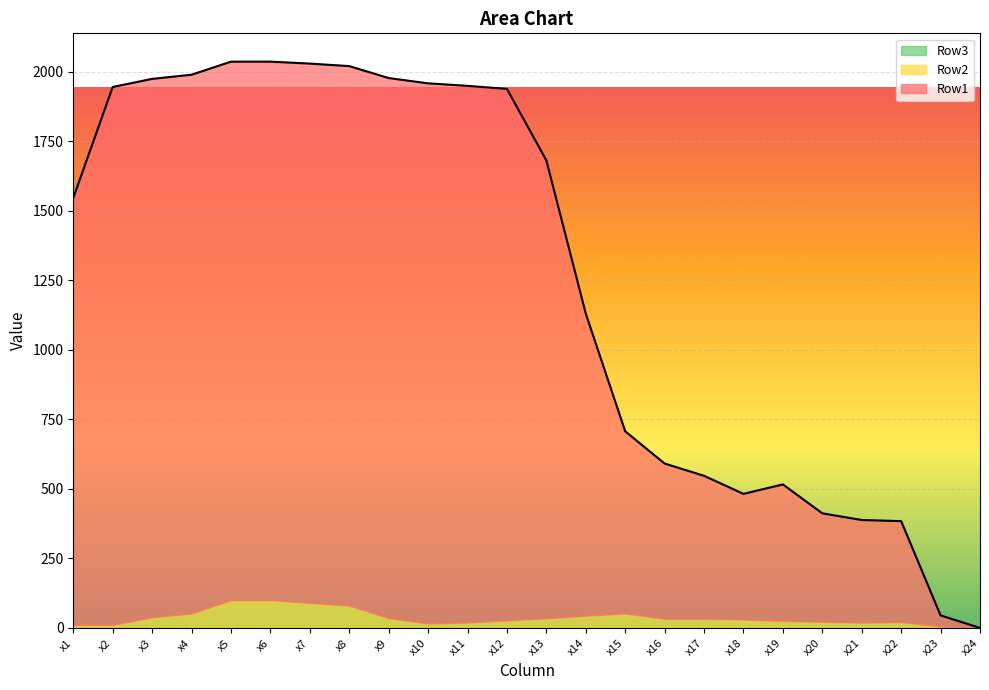

What is the sum of all Row1 values?

29383